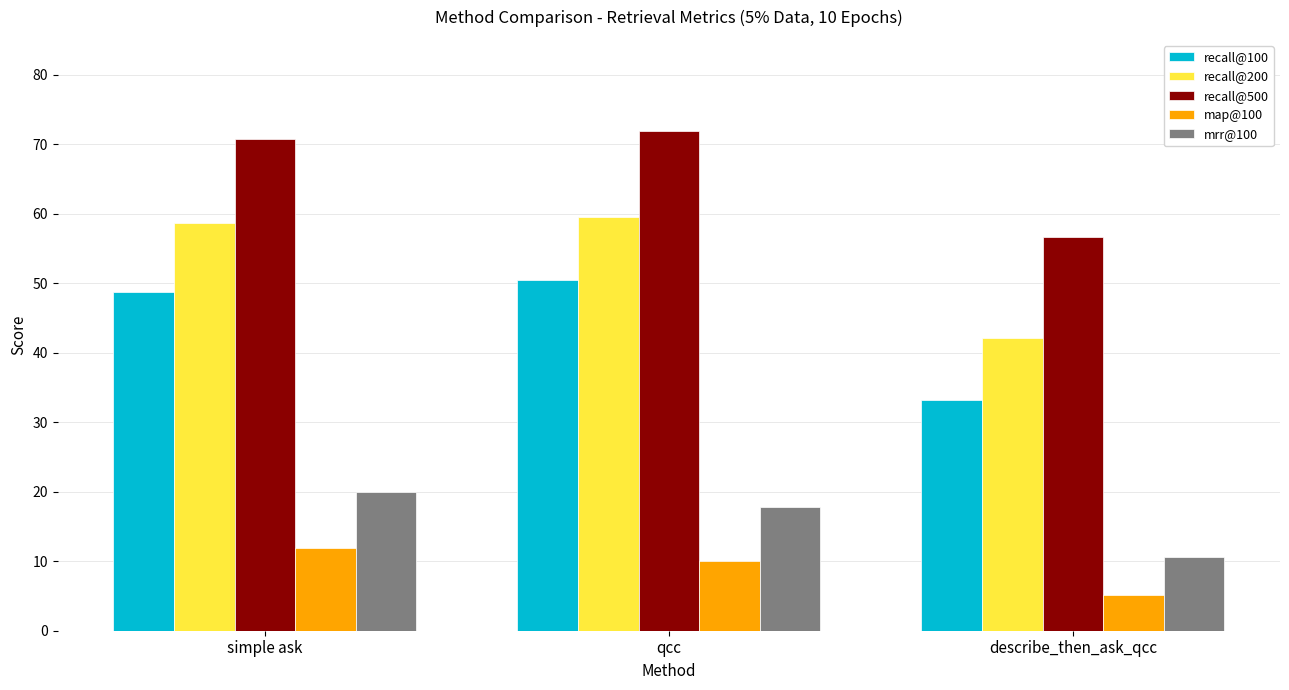

At simple ask, list the series in order from largest to smallest.

recall@500, recall@200, recall@100, mrr@100, map@100